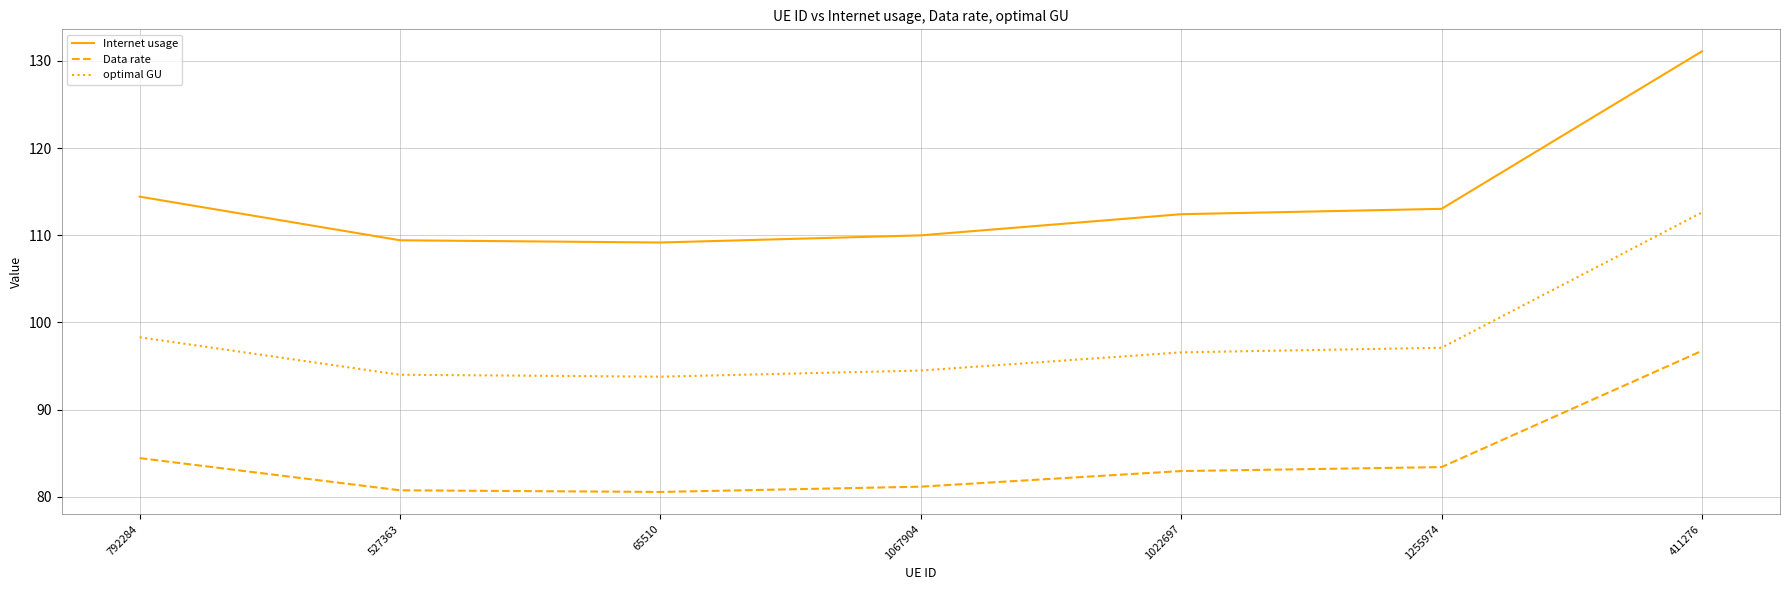

What is the approximate value of Internet usage at 65510?

109.2